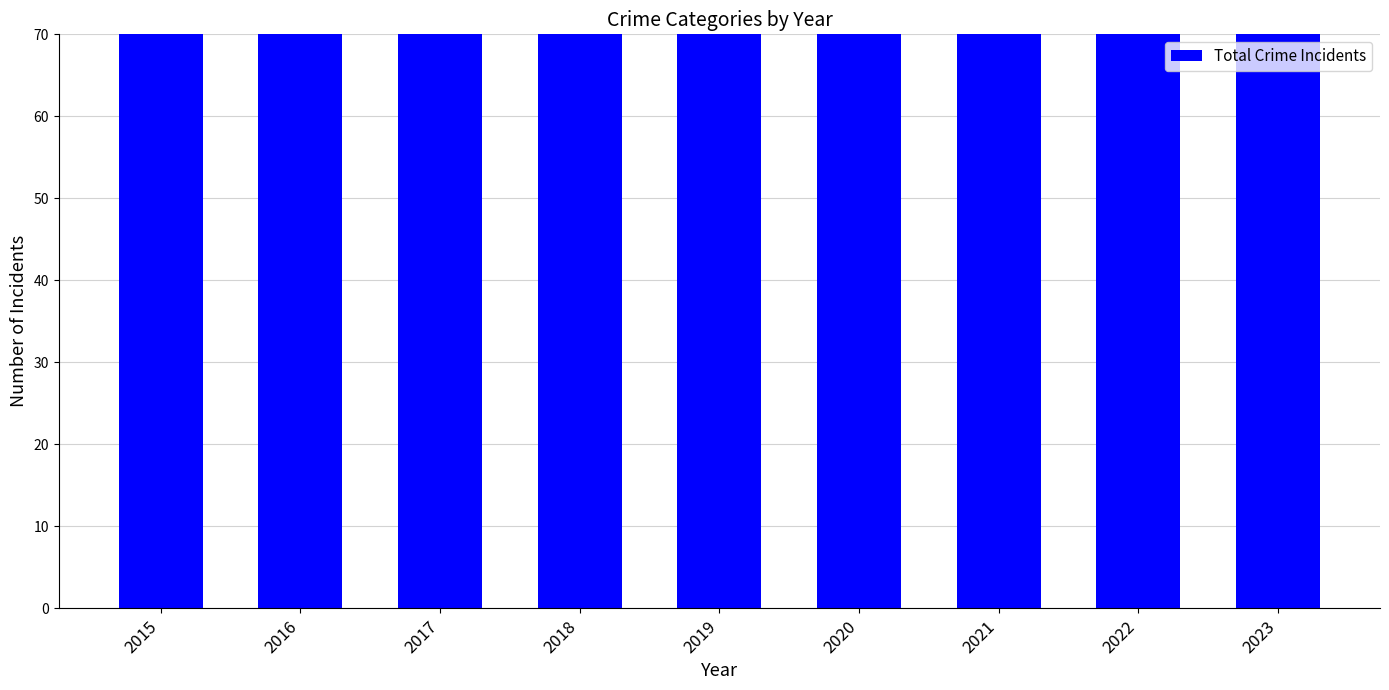

Reading right to left, transcribe all the data shown in this chart.

2023=76	2022=98	2021=117	2020=98	2019=102	2018=85	2017=117	2016=88	2015=105